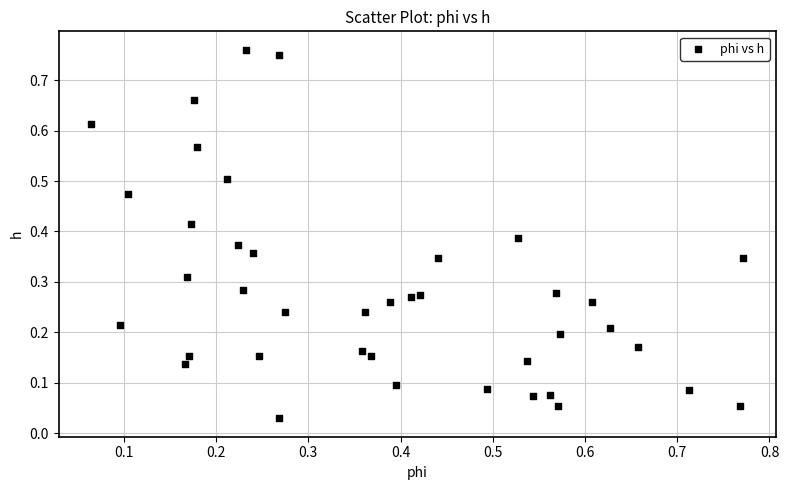

Count the number of points in this scatter plot.

40